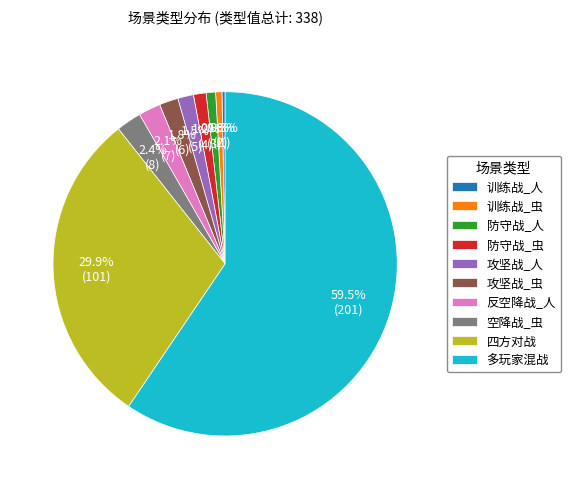

Does 多玩家混战 represent more than half of the total?

Yes